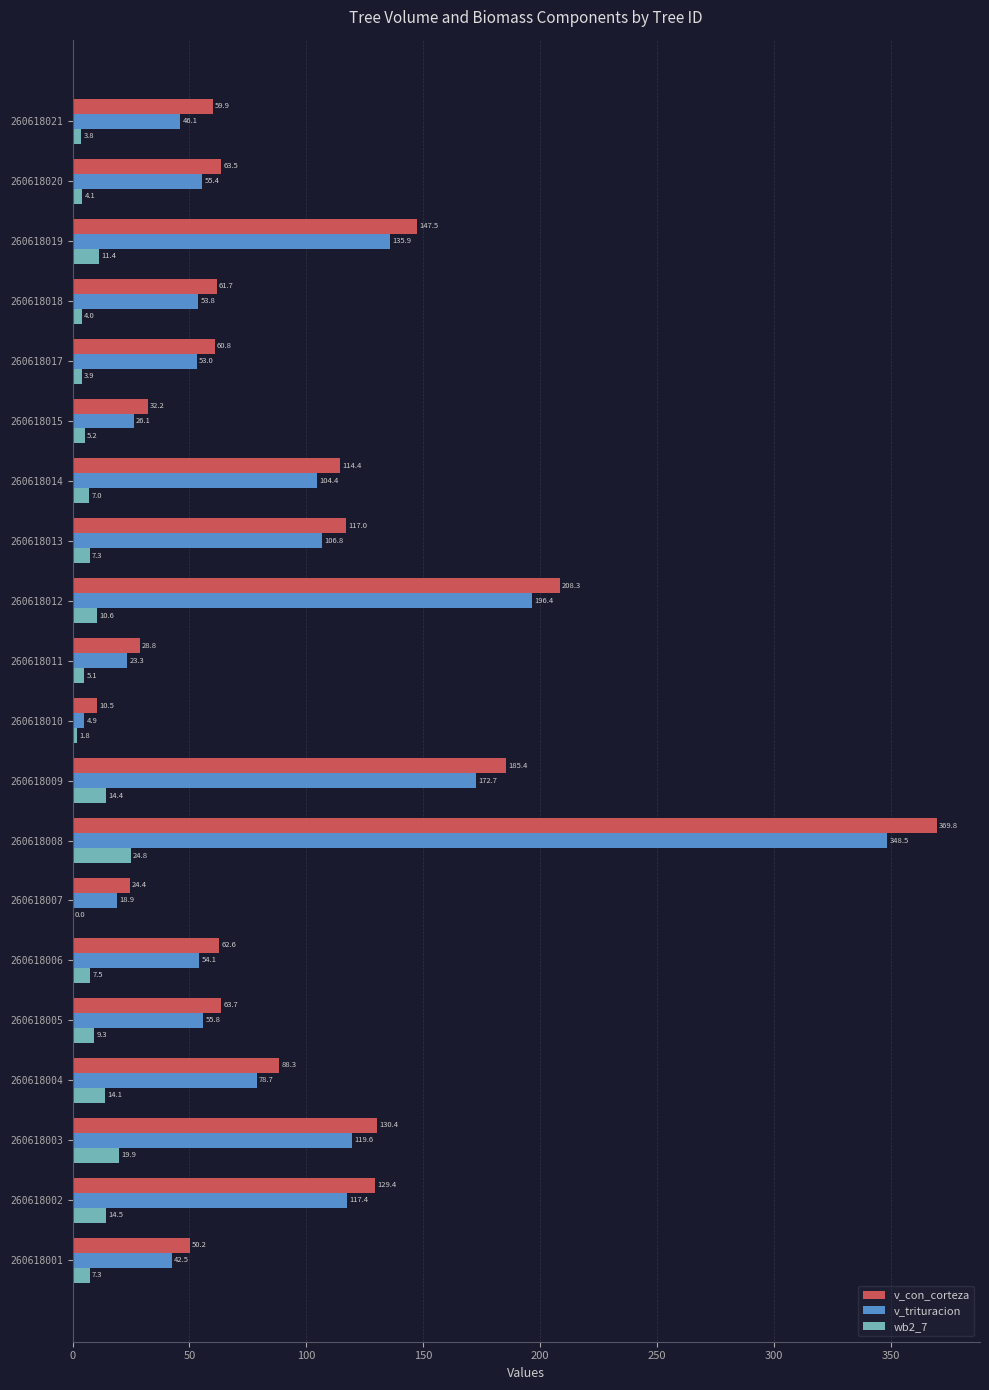

Which series changed the most between 260618002 and 260618009?

v_con_corteza